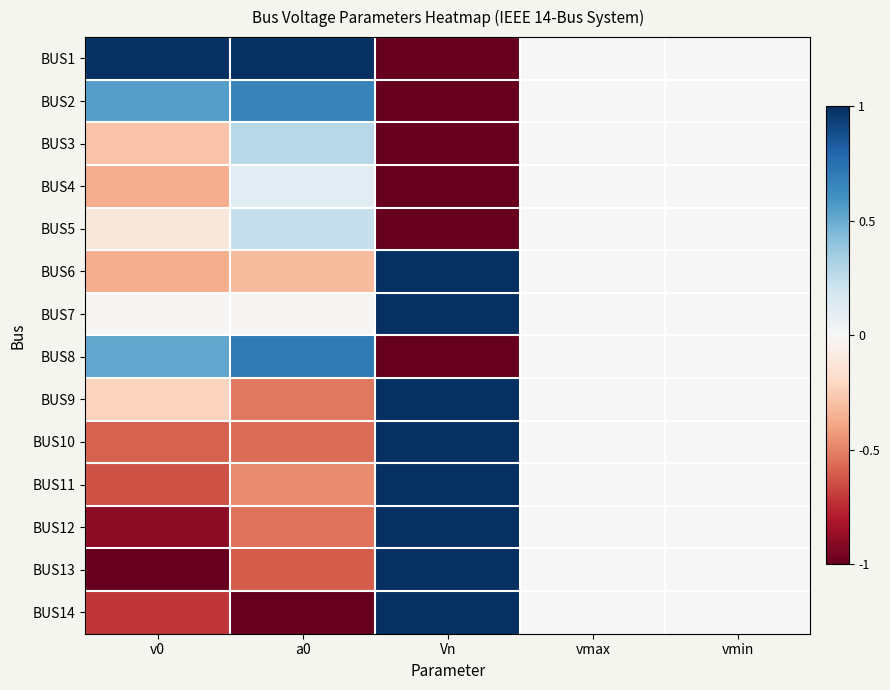

At which category is the sum across all series the highest?

Vn